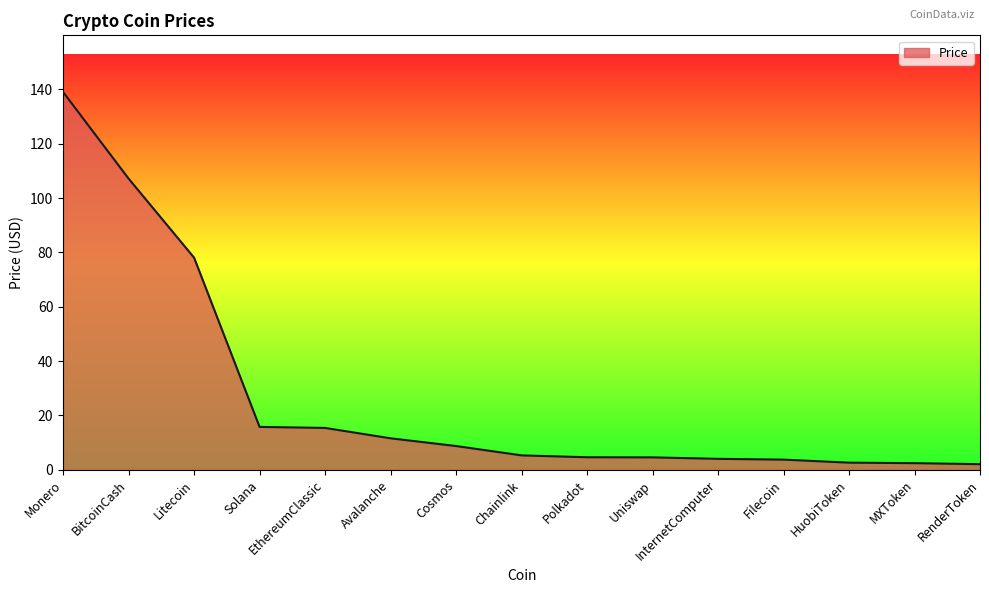

What position from the left is Polkadot?

9